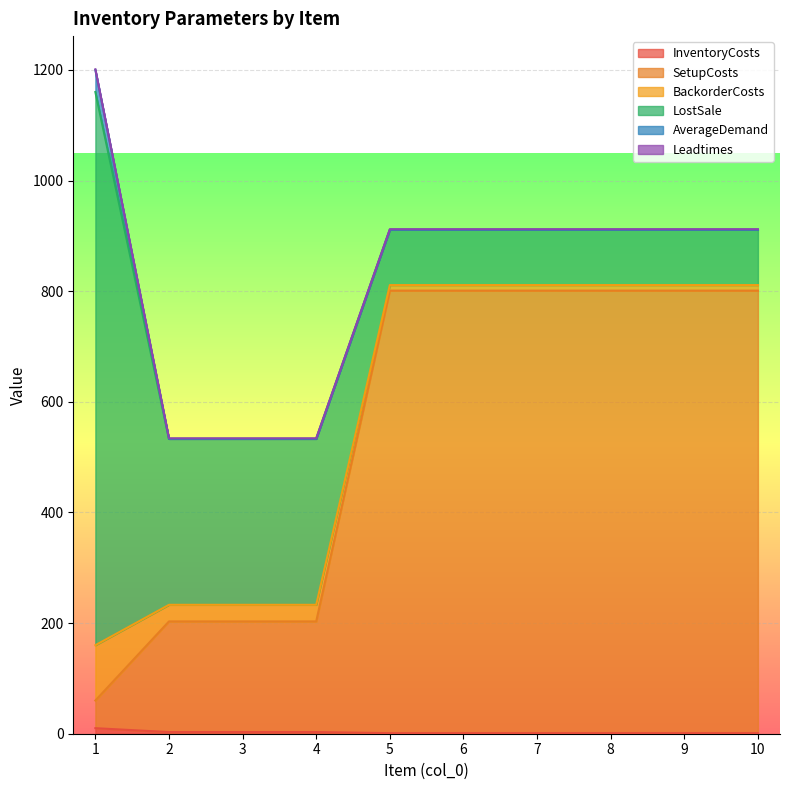

True or false: LostSale and InventoryCosts cross at least once.

False